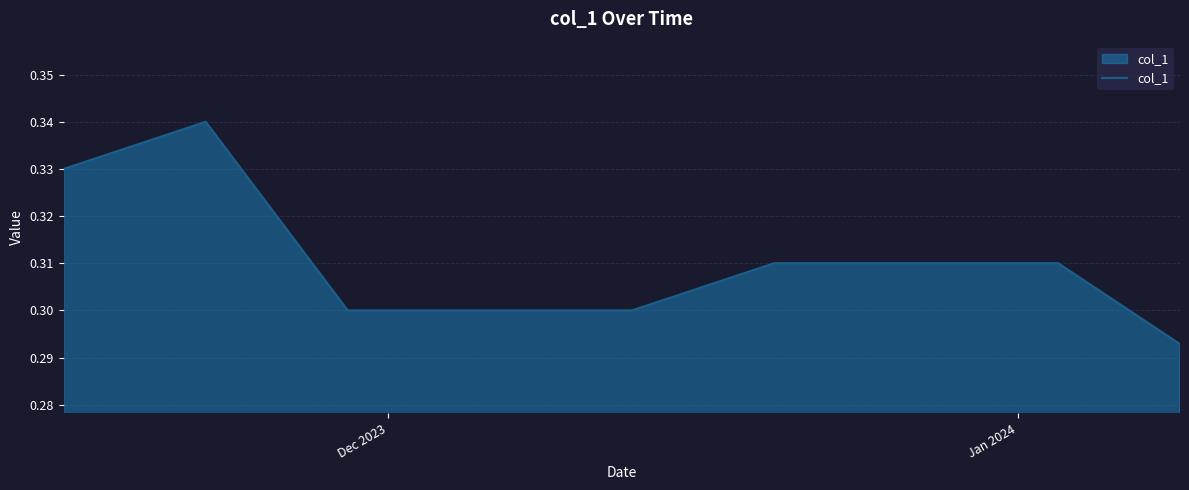

Does the chart have visible grid lines?

Yes